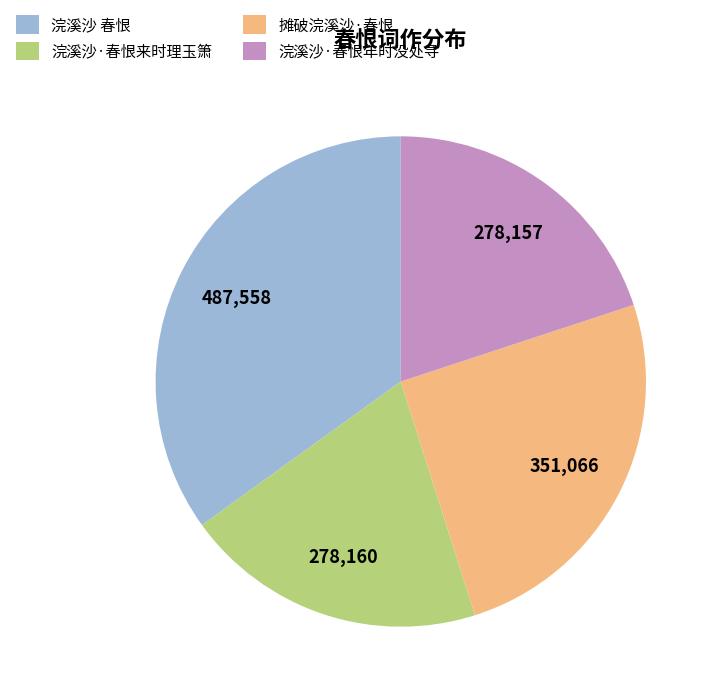

What is the largest slice in the pie chart?

浣溪沙 春恨